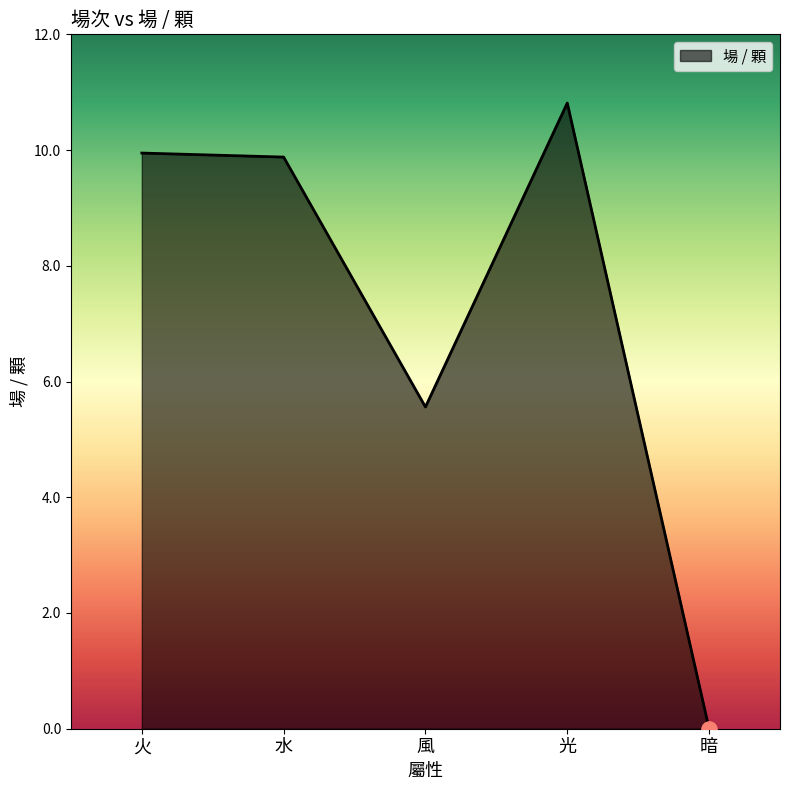

What is the change in value from 火 to 水?

-0.1